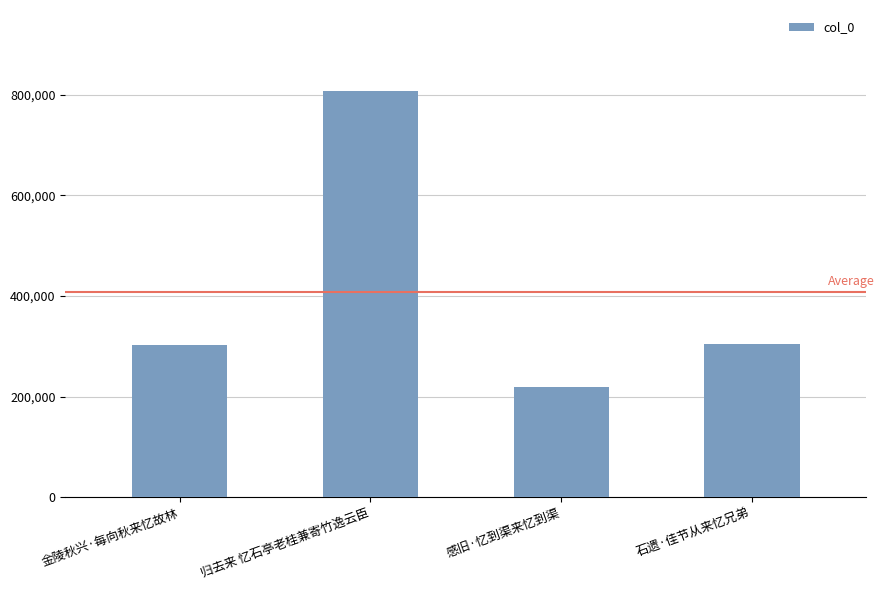

What is the change in value from 金陵秋兴·每向秋来忆故林 to 石遗·佳节从来忆兄弟?

+937